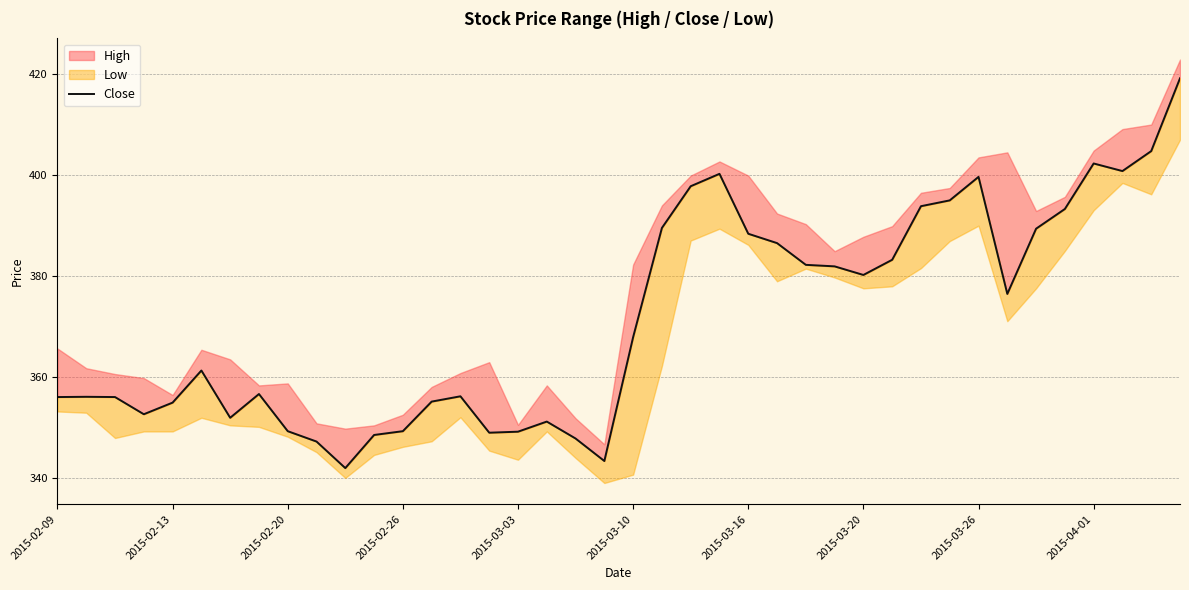

Between 18 and 36, which is larger?

36